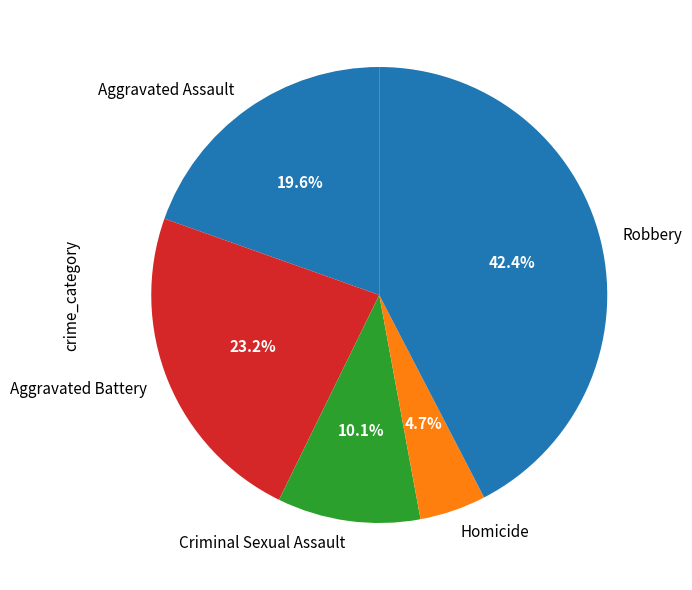

What is the smallest slice in the pie chart?

Homicide